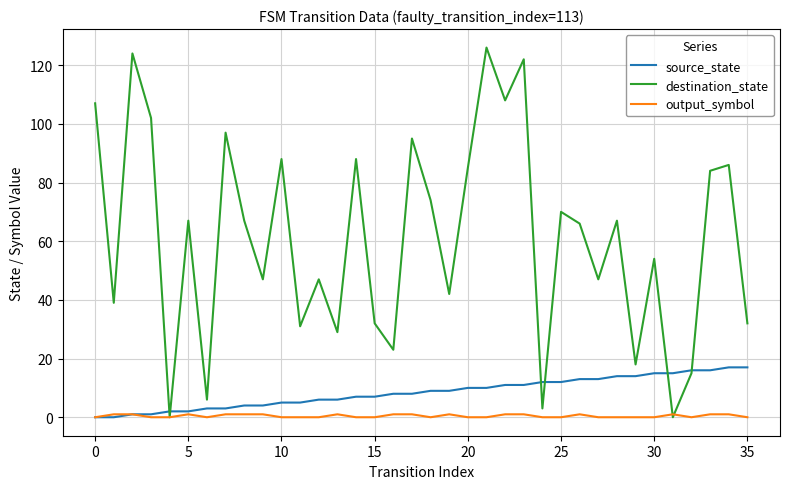

What is the difference between the second highest and minimum values in the output_symbol series?

1